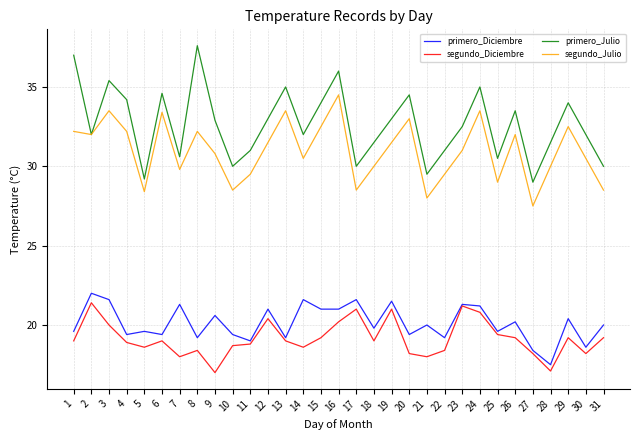

Is it true that segundo_Diciembre equals 26.5 at 4?

False